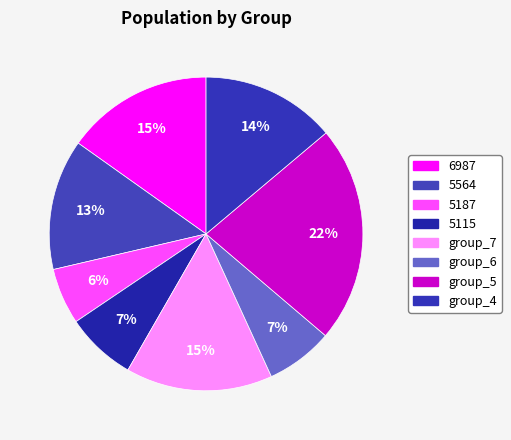

Is there any slice that represents more than half of the pie?

No